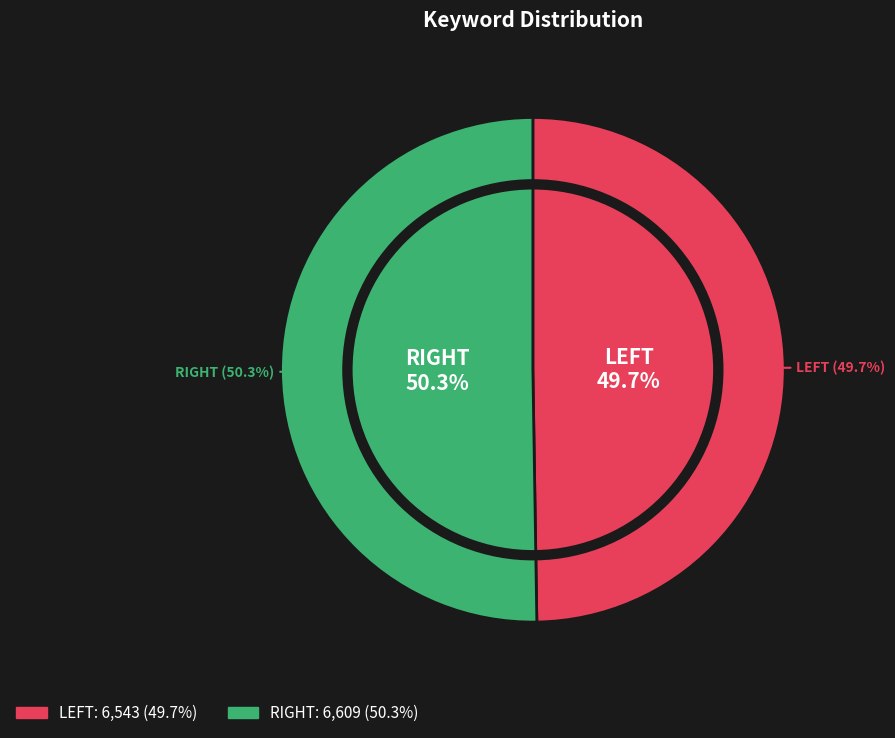

How many slices are in this pie chart?

2